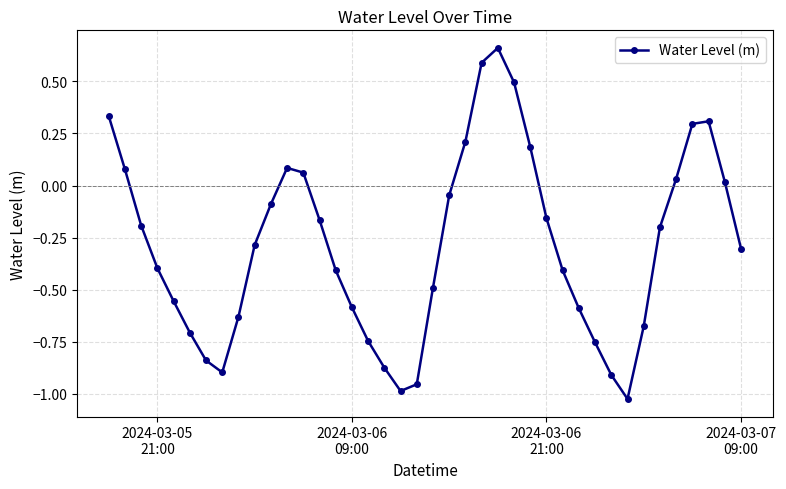

True or false: the data has more than 2 interior local peaks.

True